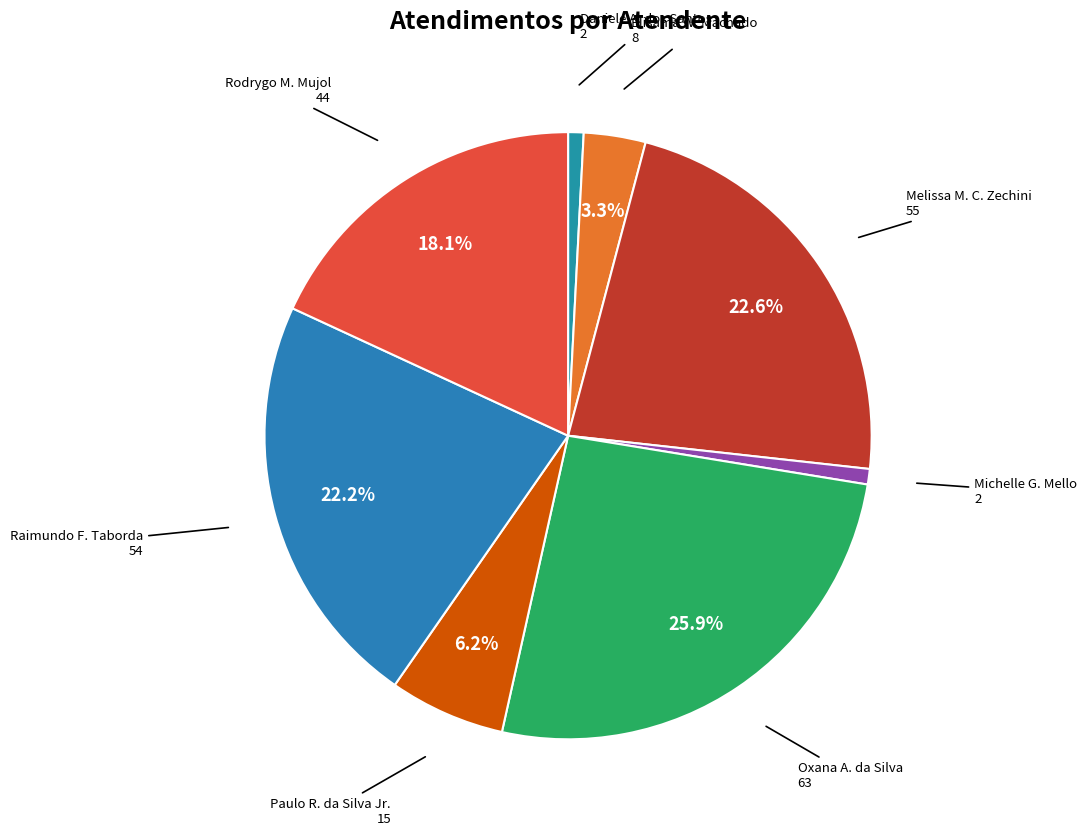

Is there any slice that represents more than half of the pie?

No